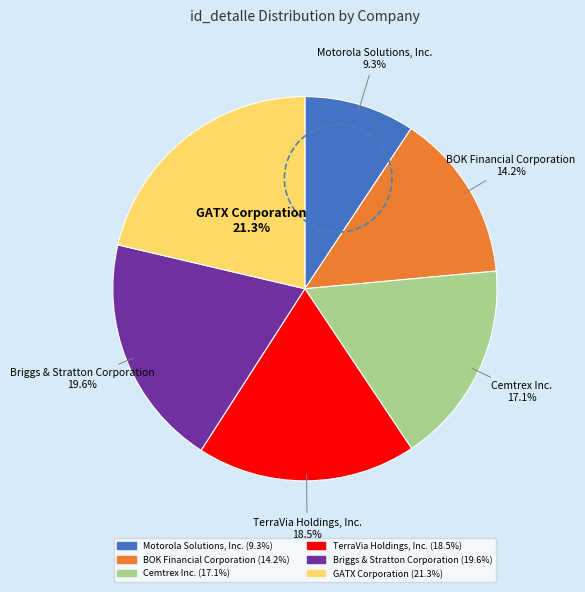

What is the total percentage of Cemtrex Inc. and Briggs & Stratton Corporation?

36.7%